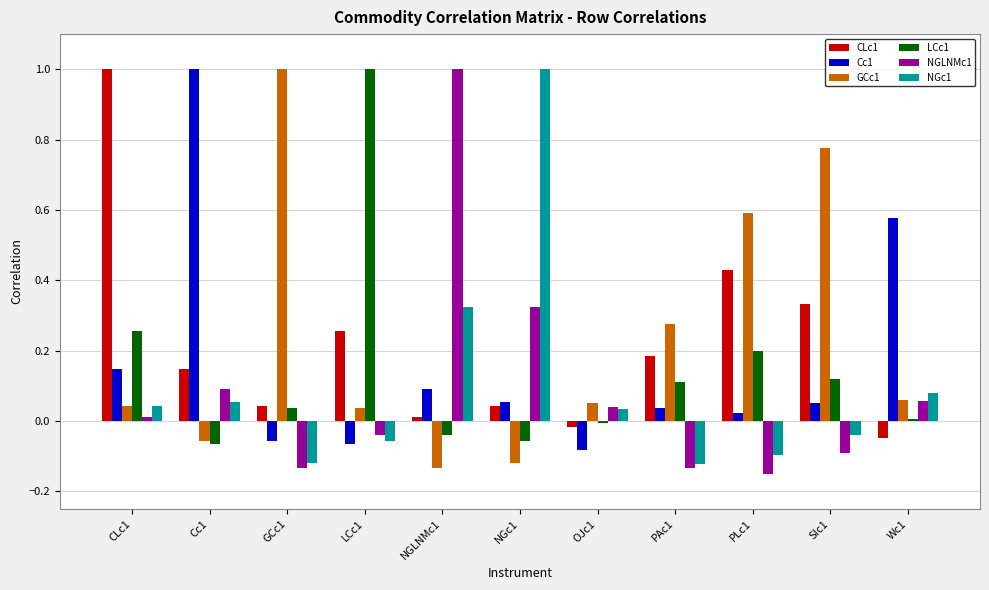

True or false: CLc1 has a value of 0.1 at SIc1.

False